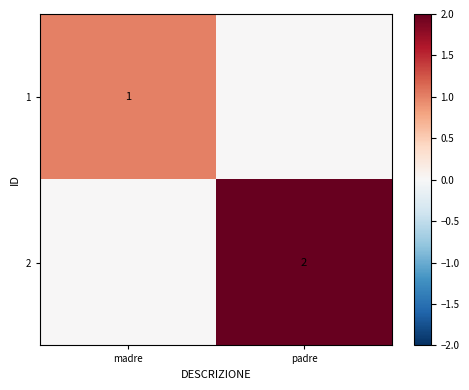

The 2 series shows 0 at madre. True or false?

True